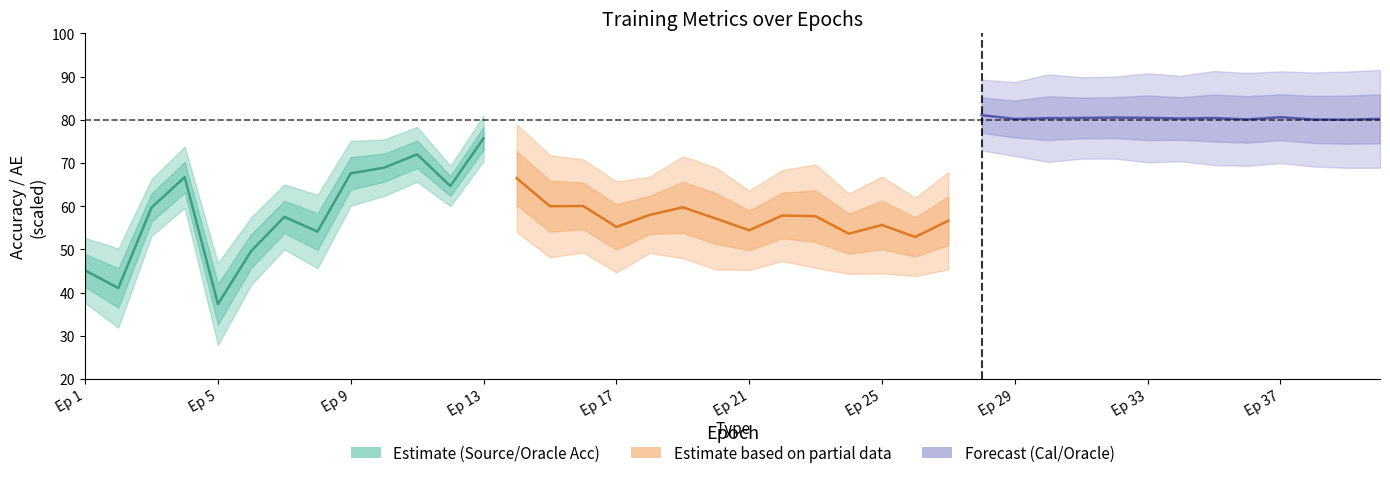

Which series has the largest range (max minus min)?

source_acc